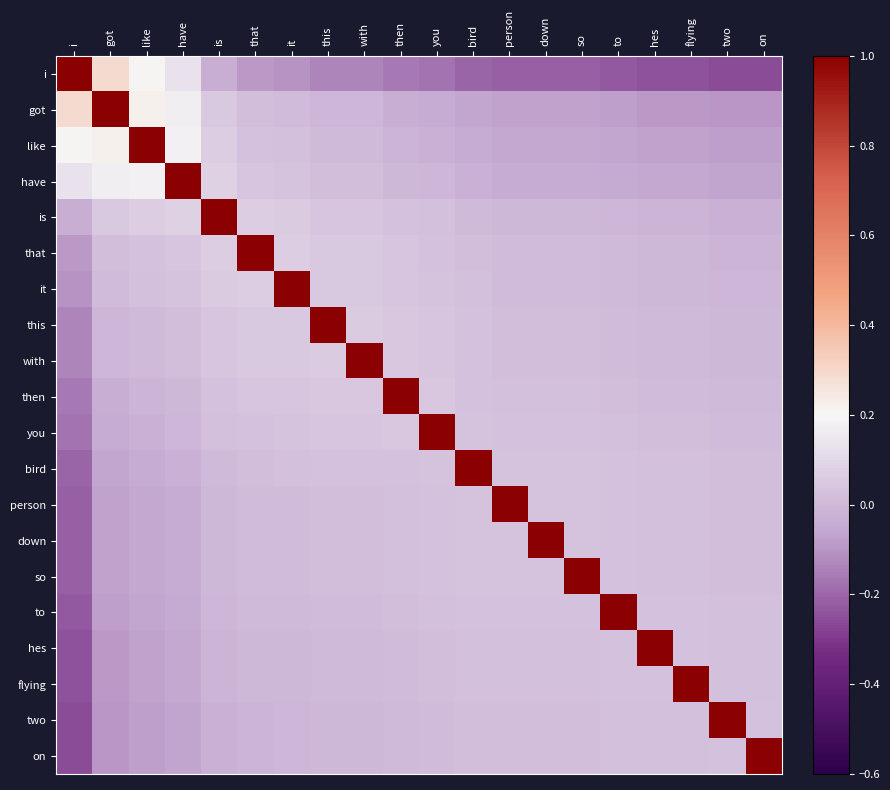

At how many categories does at least one series exceed 0?

20